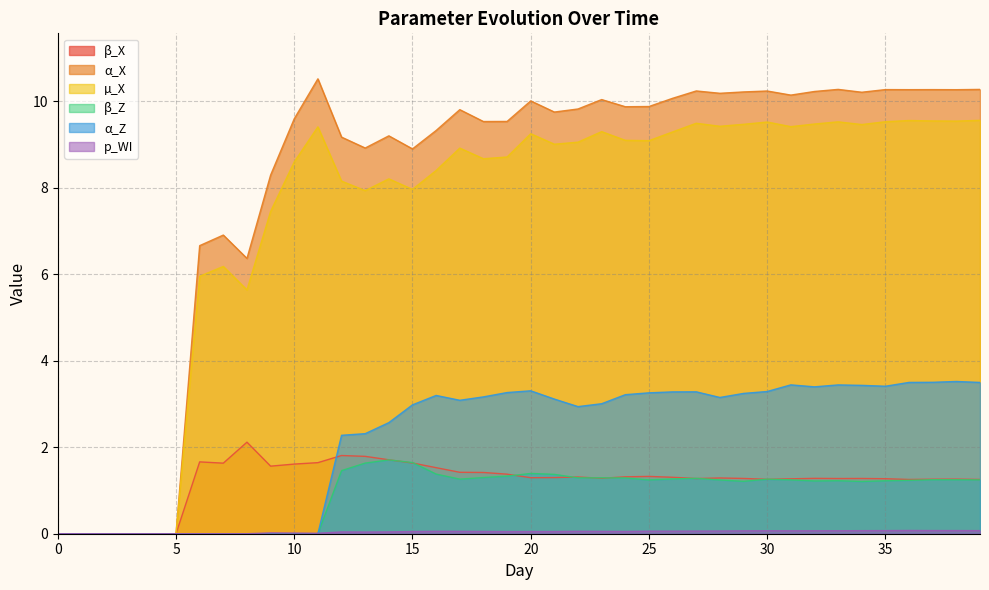

What is the total value across all series at 22?

24.5